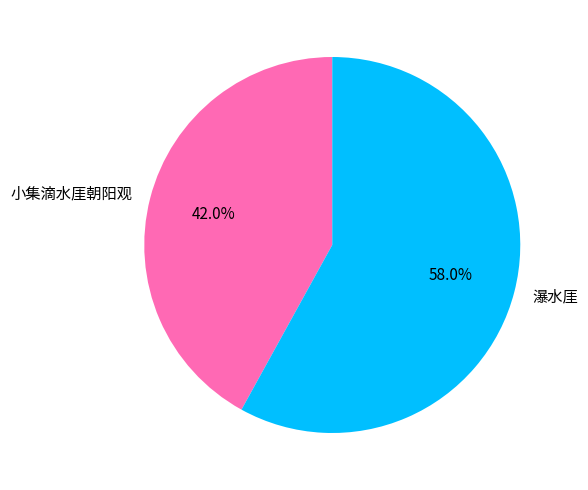

Which slice is the smallest?

小集滴水厓朝阳观